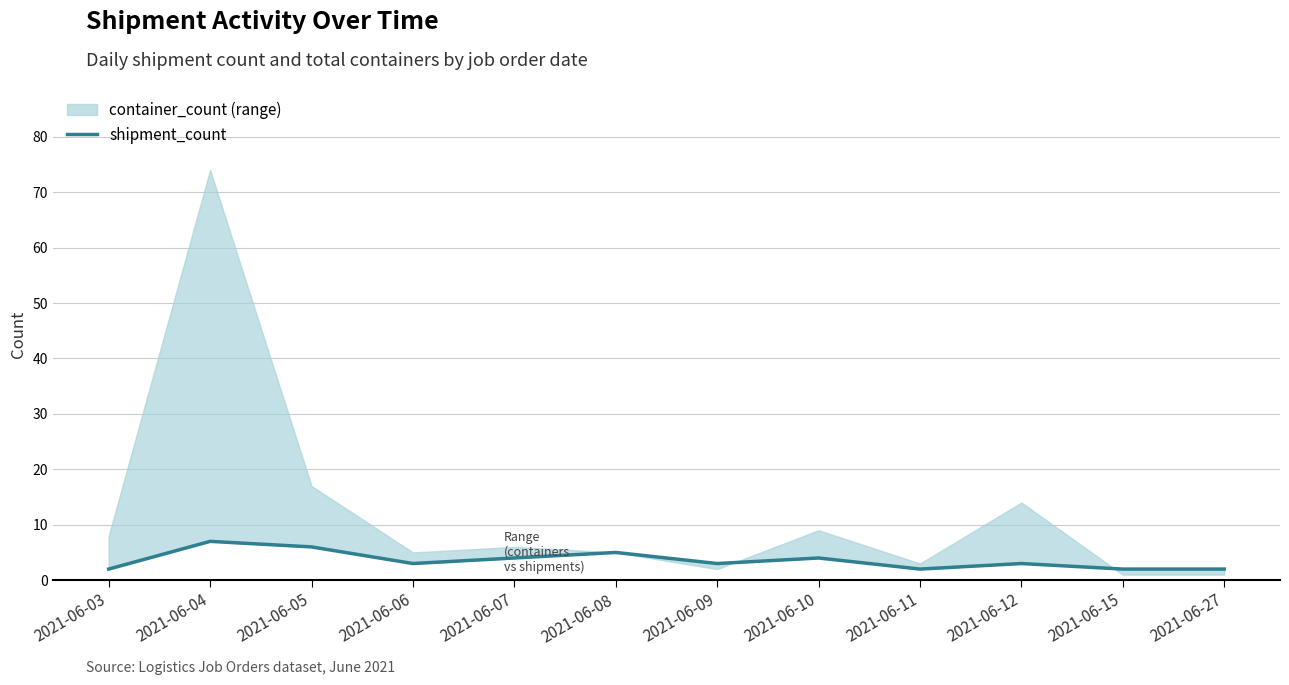

Reading left to right, what are all the values shown in this chart?

2021-06-03=2	2021-06-04=7	2021-06-05=6	2021-06-06=3	2021-06-07=4	2021-06-08=5	2021-06-09=3	2021-06-10=4	2021-06-11=2	2021-06-12=3	2021-06-15=2	2021-06-27=2